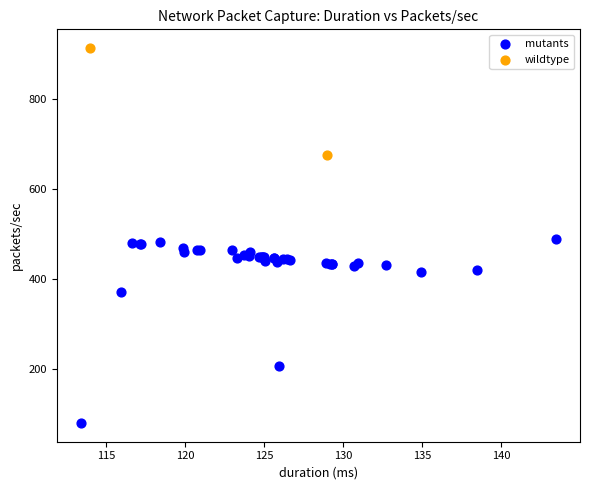

What are all the series names shown in the legend?

mutants, wildtype